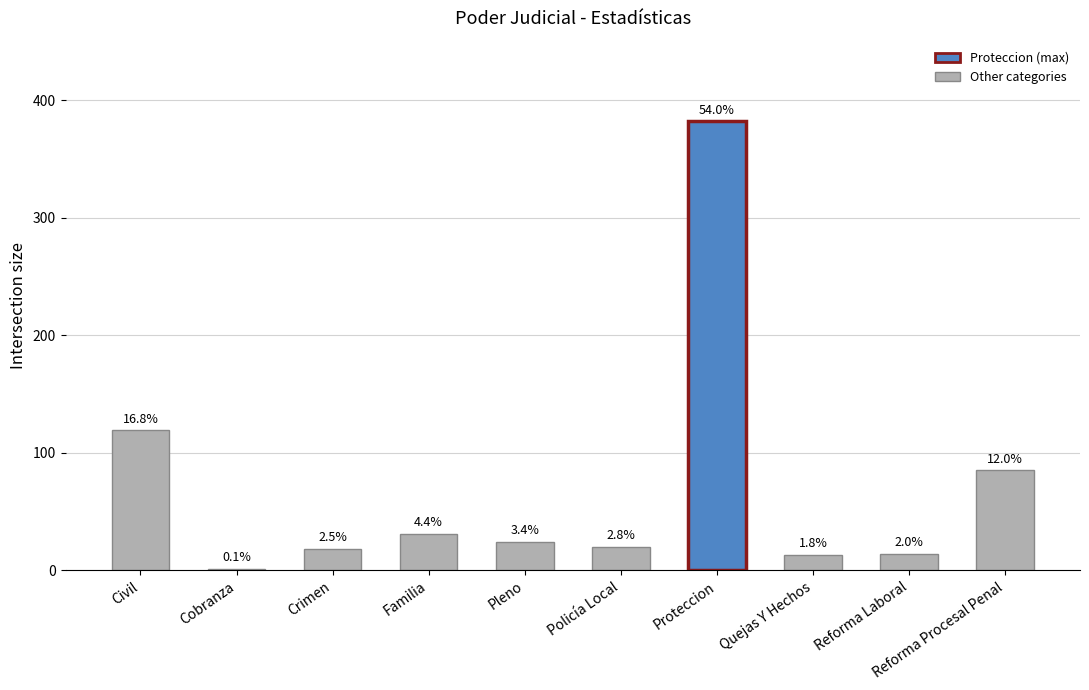

How many bars are there in total?

10